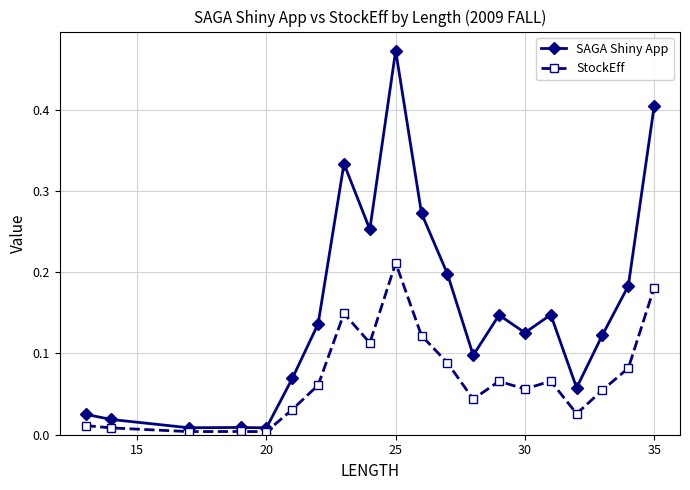

Which series has the largest range (max minus min)?

SAGA Shiny App